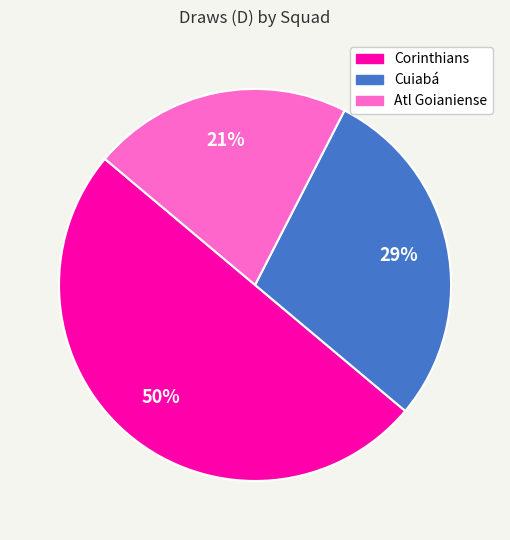

To the nearest percent, what is the combined percentage of Cuiabá and Atl Goianiense?

50%